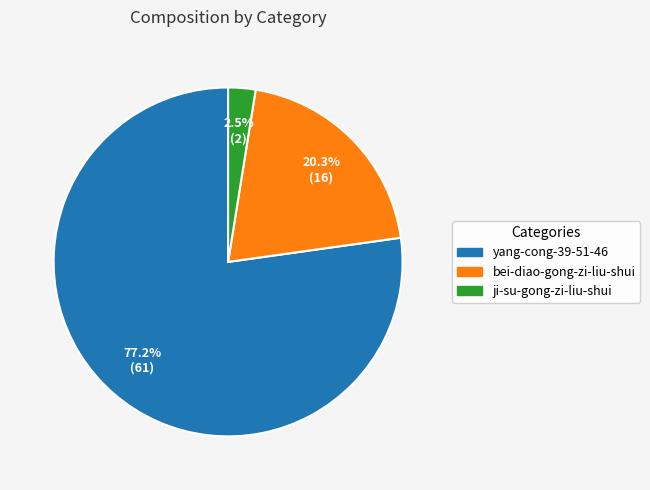

Is yang-cong-39-51-46 the majority of the pie?

Yes